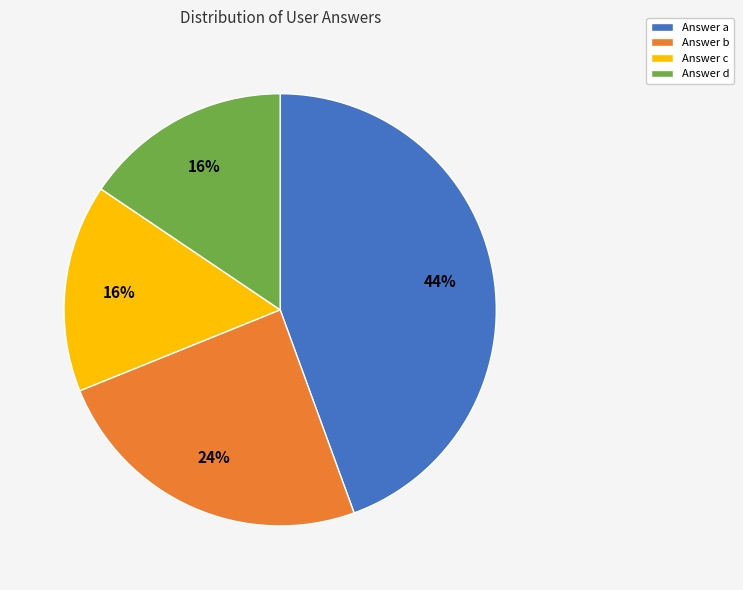

Is there a majority slice in this chart?

No